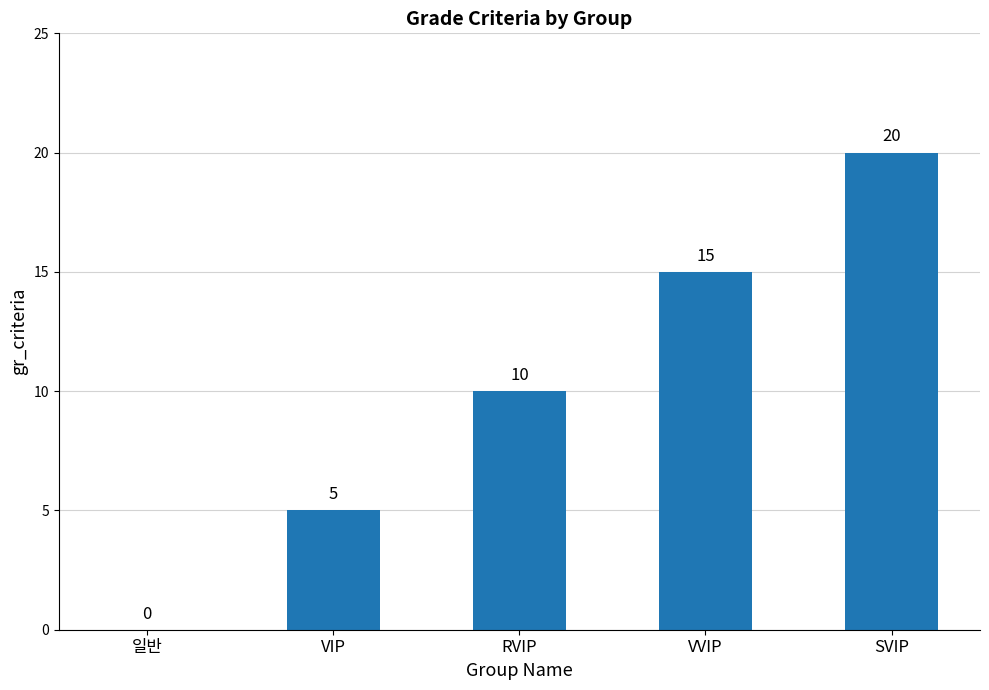

At which category does the chart reach its peak across all series?

SVIP